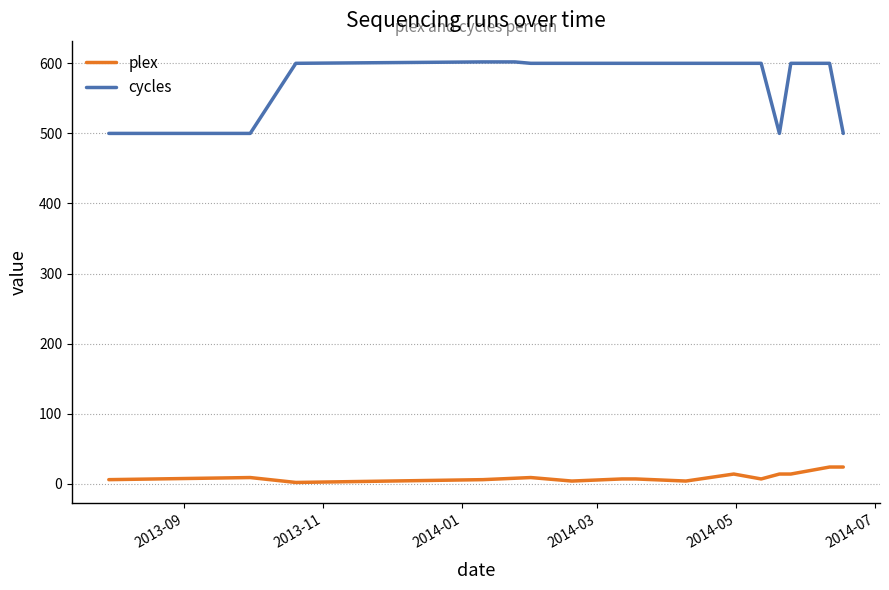

How many series are shown in this chart?

2